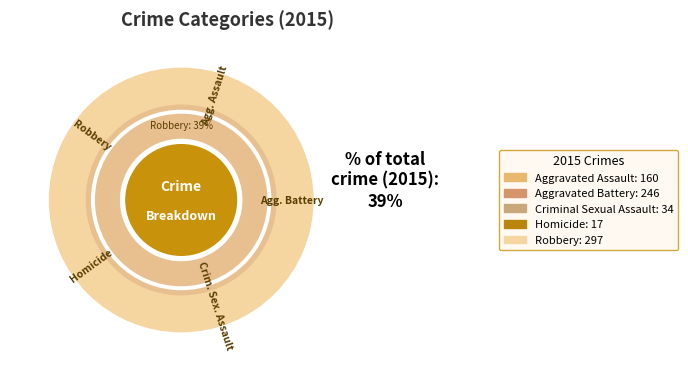

Approximately how many times larger is the value at Aggravated Battery compared to Aggravated Assault?

1.5